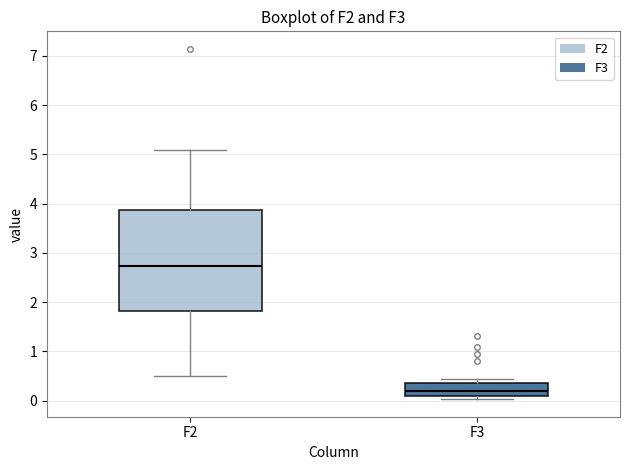

Reading left to right, transcribe this box plot: for each box, give where its median line is, the range the box spans, and where its two whiskers end, as read against the y-axis. The values are not printed on the chart, so give them approximately, as read against the axis.

F2: median 2.7, box 1.8 to 3.9, whiskers 0.5 to 5.1
F3: median 0.2, box 0.1 to 0.4, whiskers 0.0 to 0.4 (just above the box's upper edge)